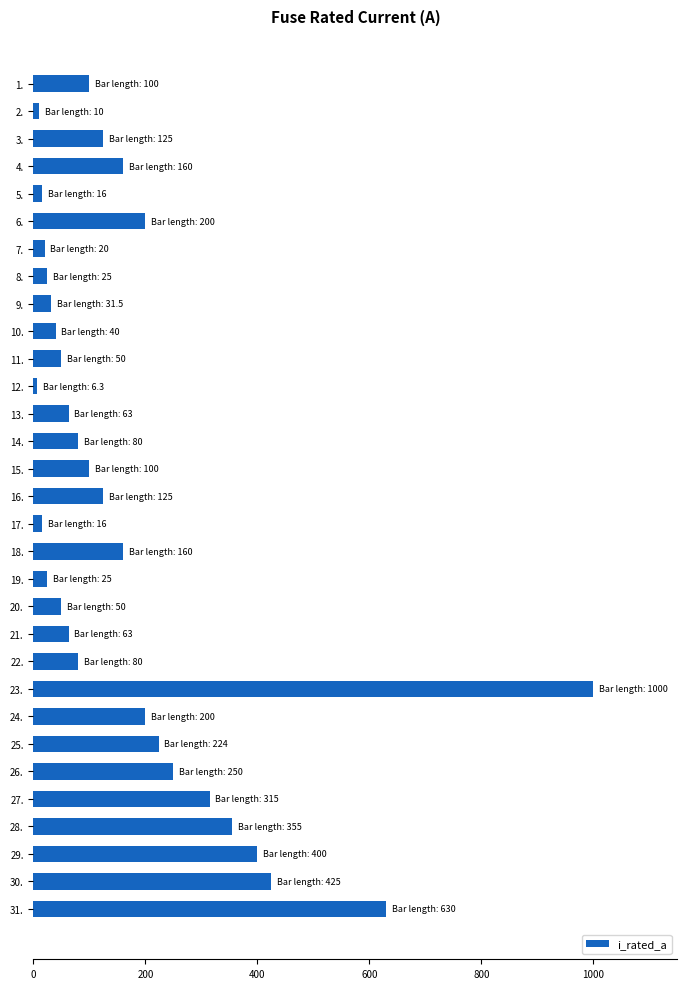

Which category has the highest value across all series?

23.